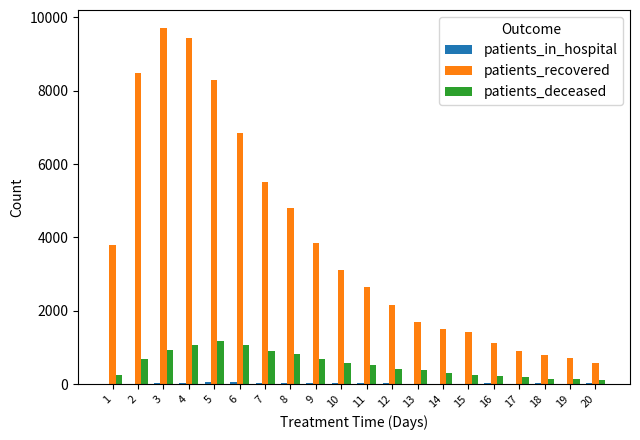

The value of patients_recovered at 10 is 696. True or false?

False